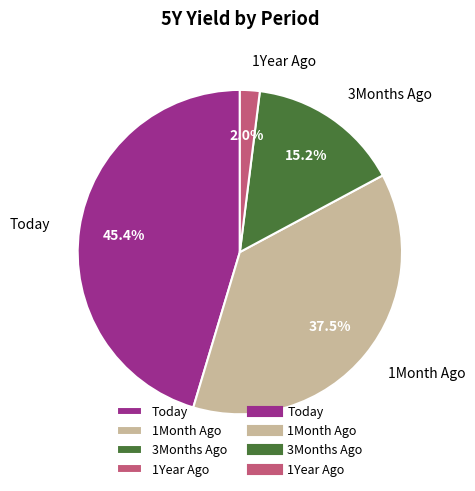

To the nearest percent, what is the difference between the largest and smallest slice percentages?

43%